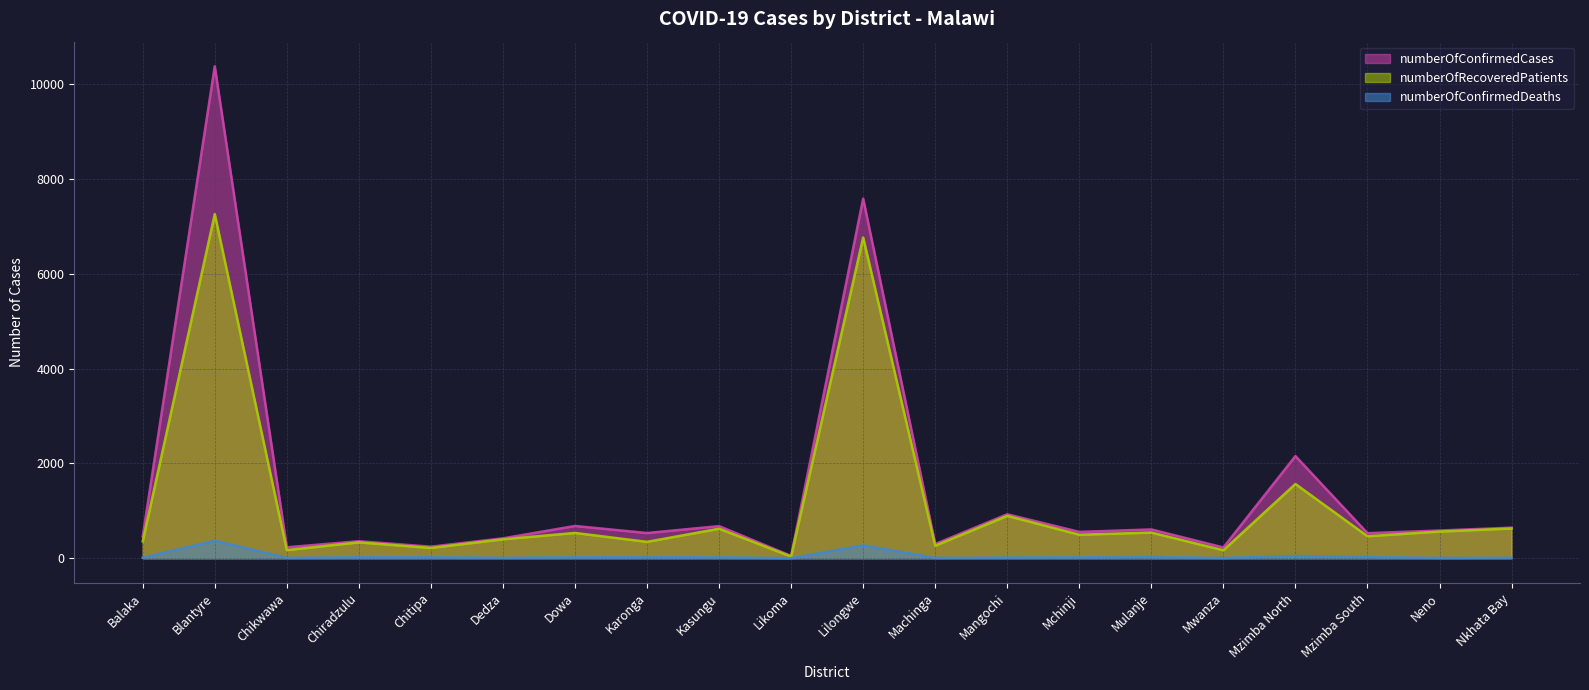

What is the smallest value displayed?

2